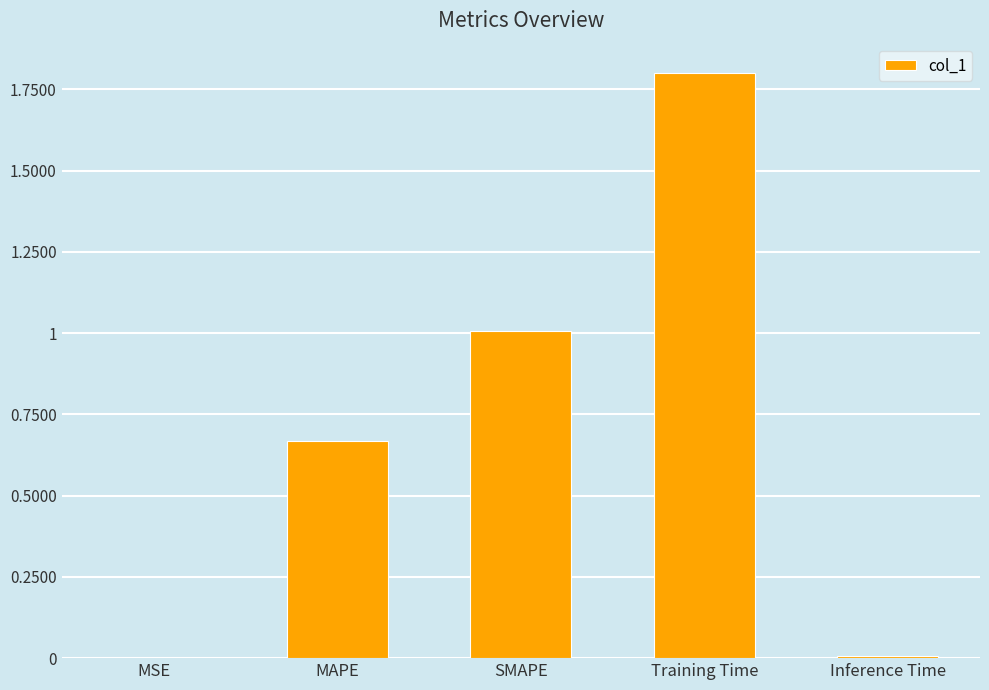

Is it true that the value at MAPE is 0.9?

False